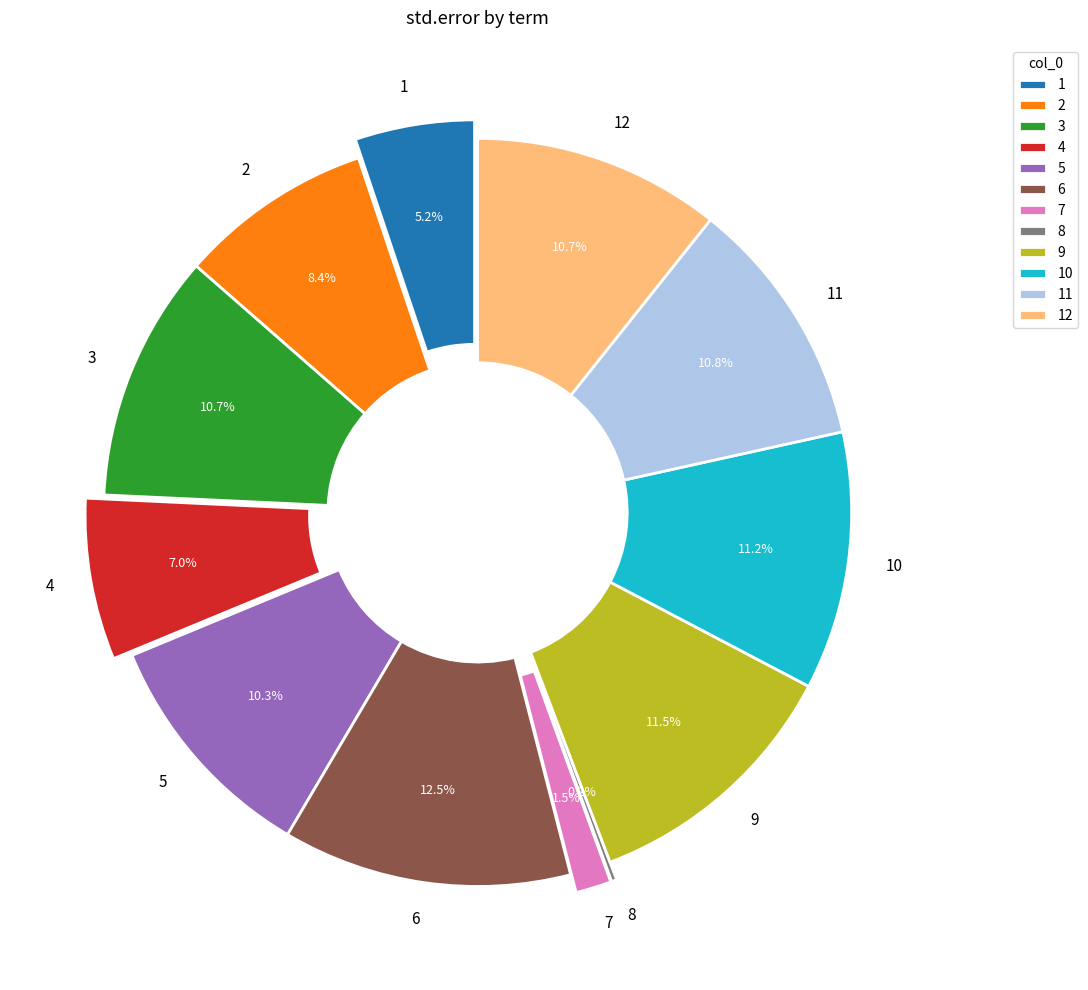

Is it true that 4 is 13% of the pie?

False